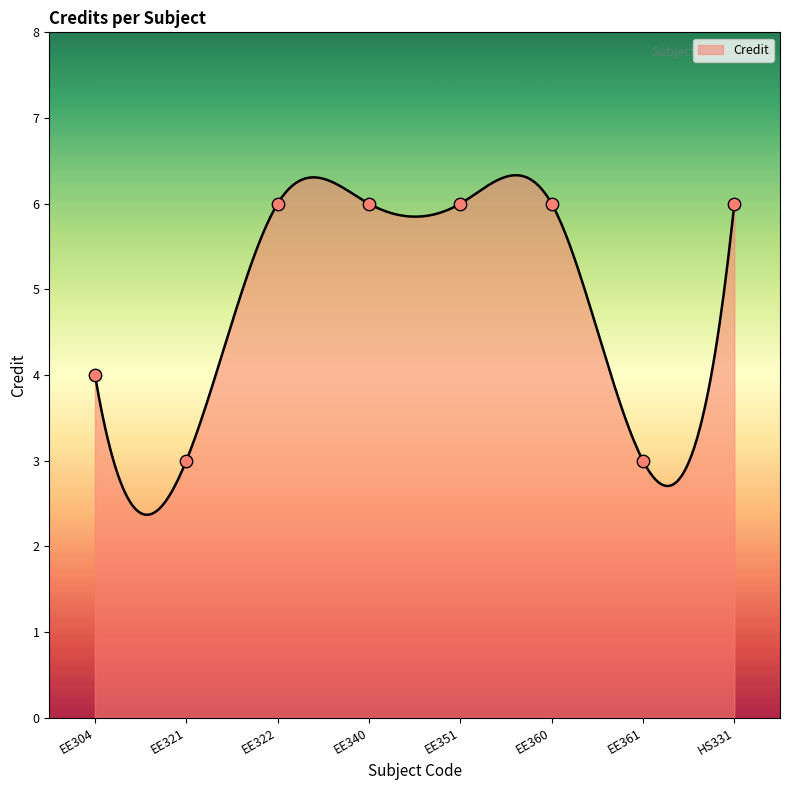

What is the change in value from EE321 to EE360?

+3